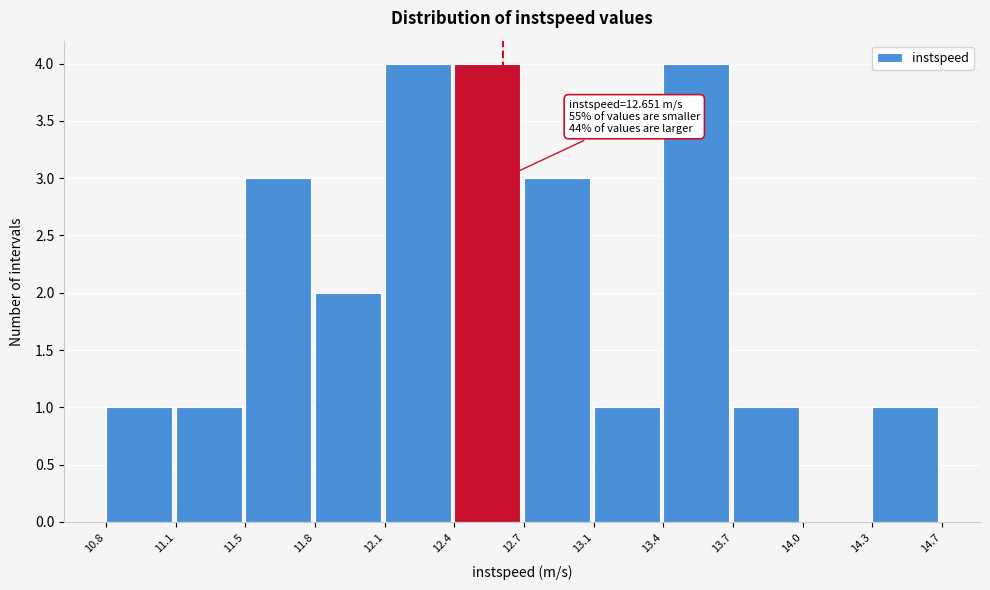

Reading left to right, transcribe all the data shown in this chart.

10.8=1	11.1=1	11.5=3	11.8=2	12.1=4	12.4=4	12.7=3	13.1=1	13.4=4	13.7=1	14.0=0	14.3=1